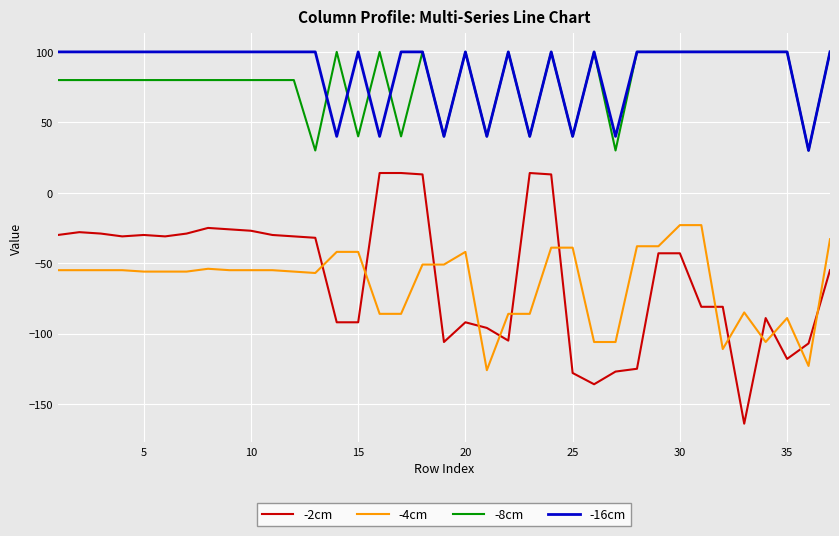

What is the greatest value displayed?

100